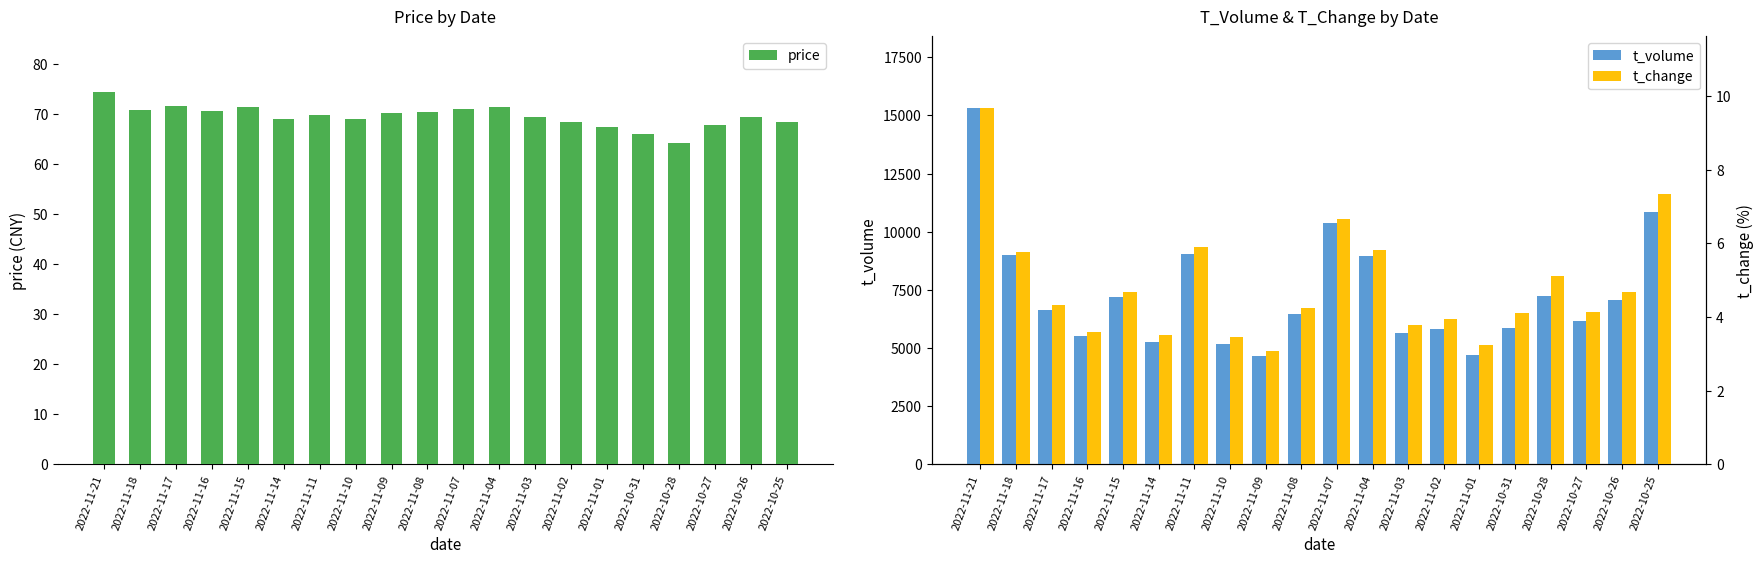

At how many categories does at least one series exceed 35?

20